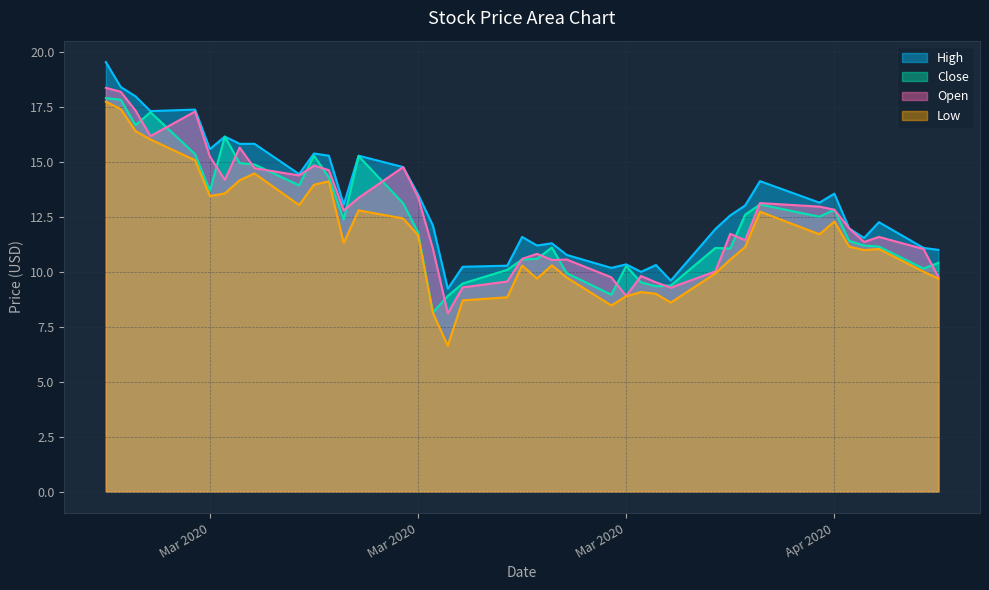

Where is Low nearest to the value 12?

2020-04-13